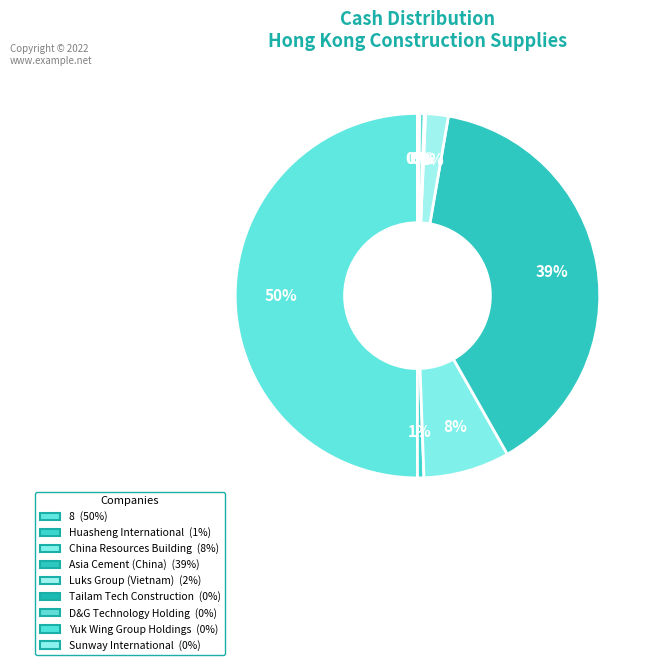

Which has a higher value, Luks Group (Vietnam) or D&G Technology Holding?

Luks Group (Vietnam)